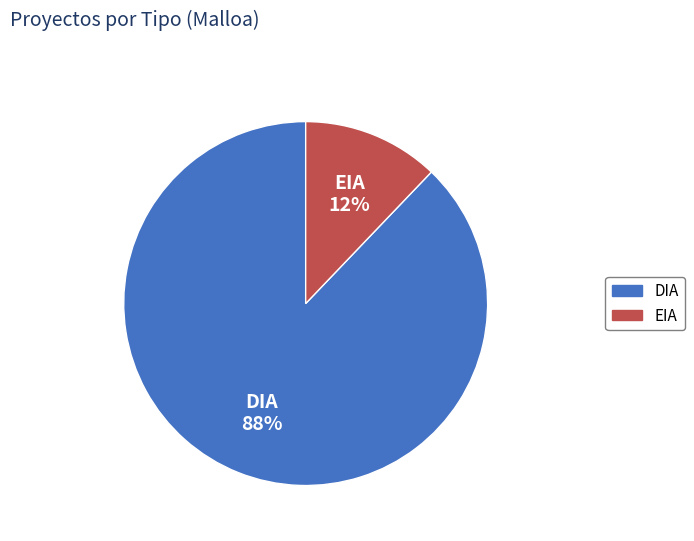

Is there a majority slice in this chart?

Yes